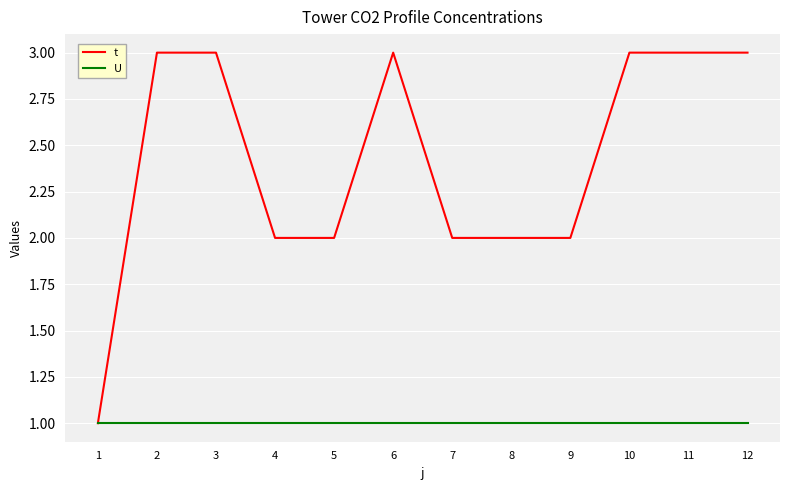

Is it true that U equals 1 at 9?

True